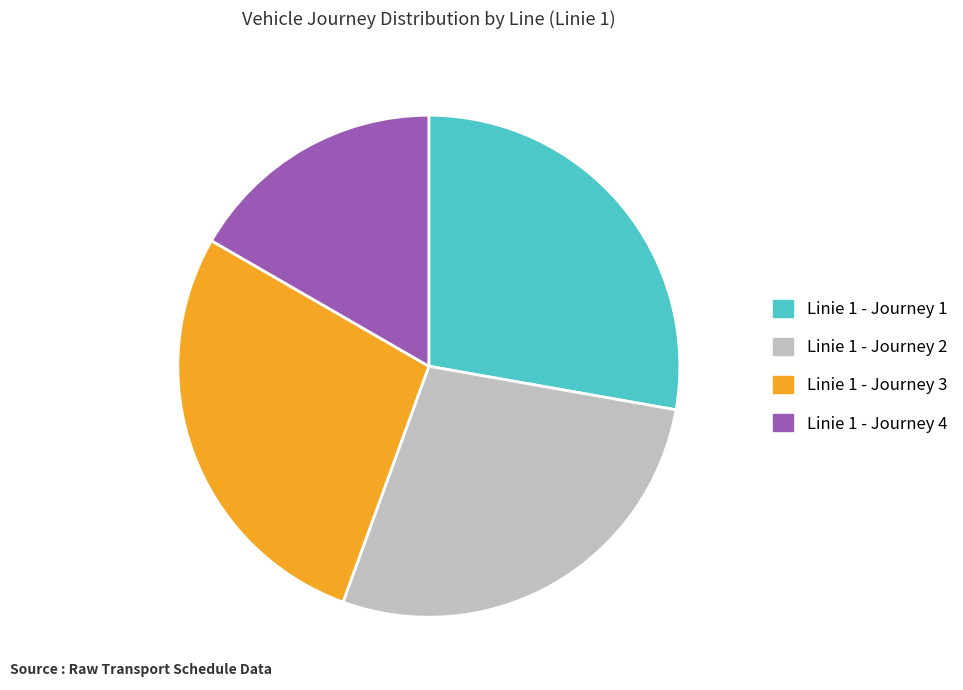

Is it true that Linie 1 - Journey 2 is 28% of the pie?

True